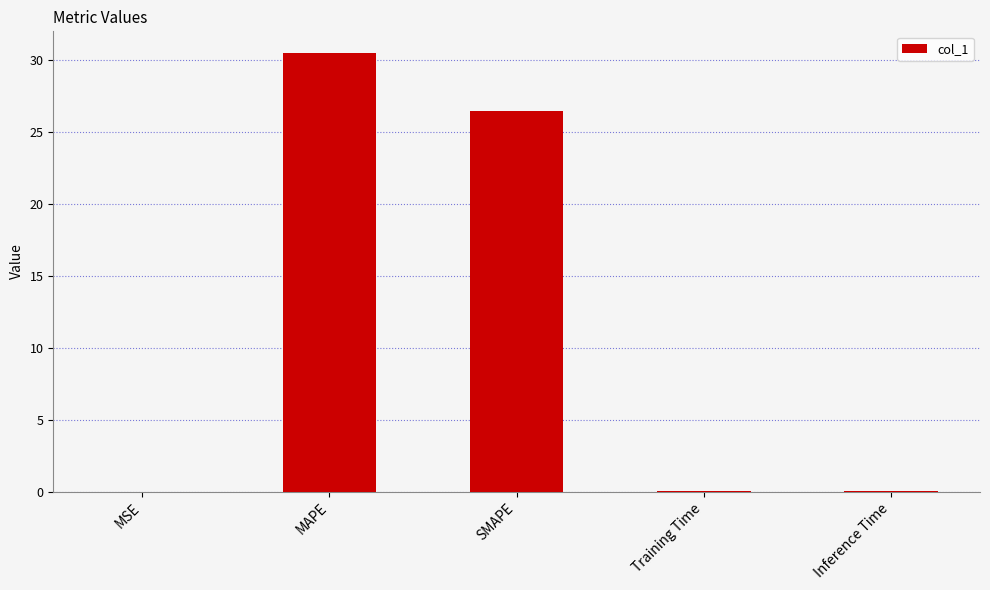

The value at MSE is 0.0. True or false?

True